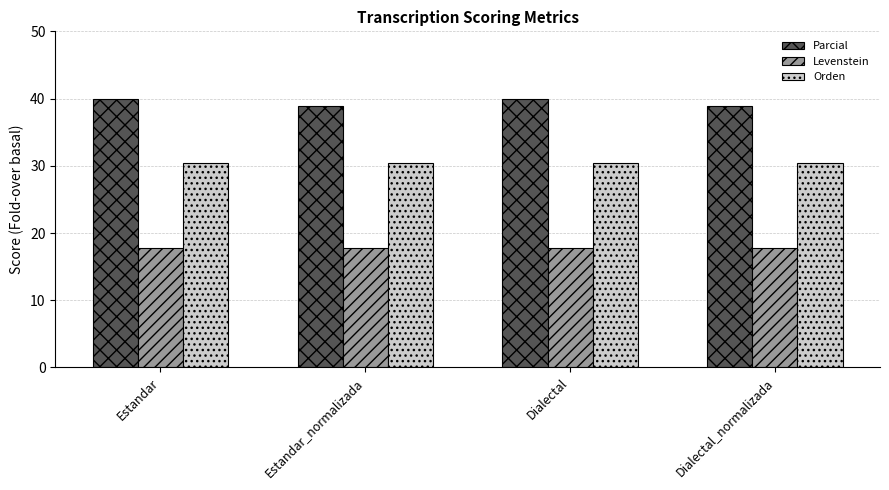

The Parcial series shows 23.8 at Estandar. True or false?

False